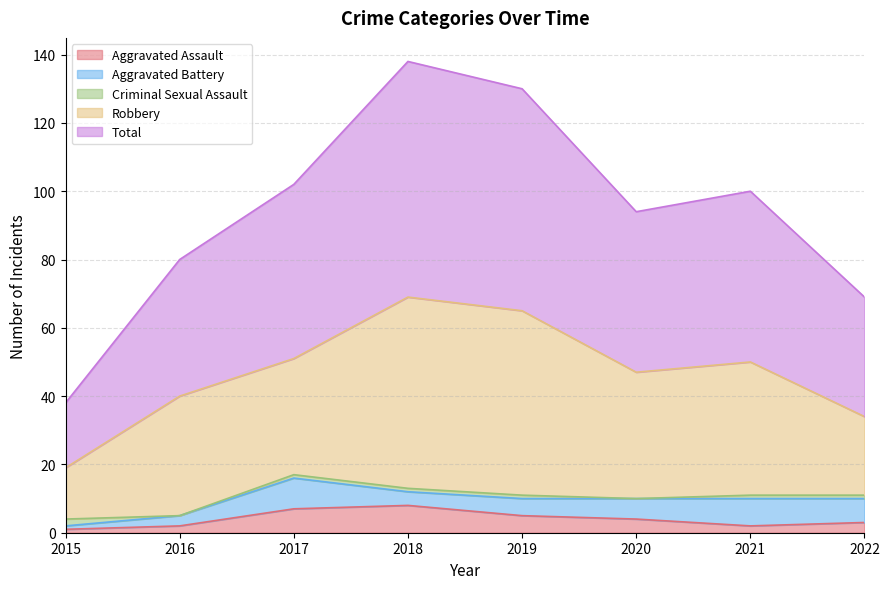

Reading left to right, extract all data points from this chart.

Aggravated Assault: 1	2	7	8	5	4	2	3
Aggravated Battery: 1	3	9	4	5	6	8	7
Criminal Sexual Assault: 2	0	1	1	1	0	1	1
Robbery: 15	35	34	56	54	37	39	23
Total: 19	40	51	69	65	47	50	35